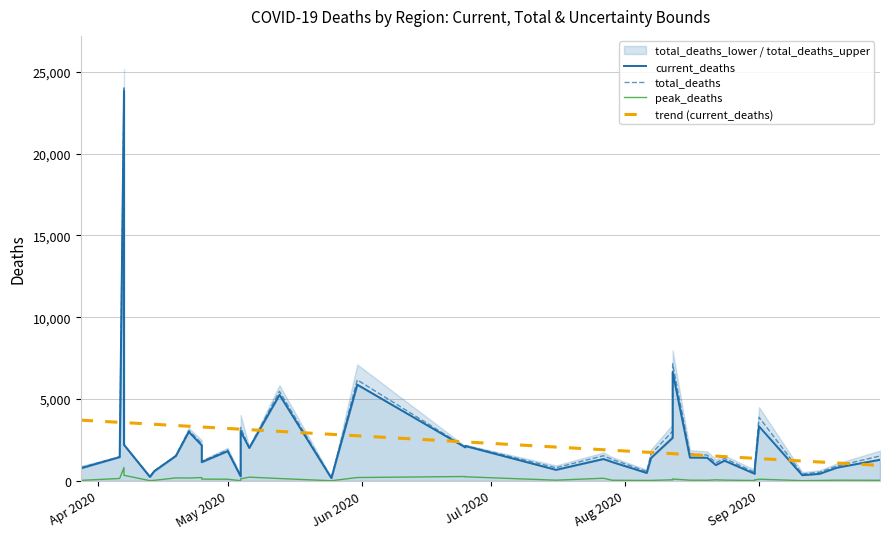

What is the highest value of the current_deaths series?

23828